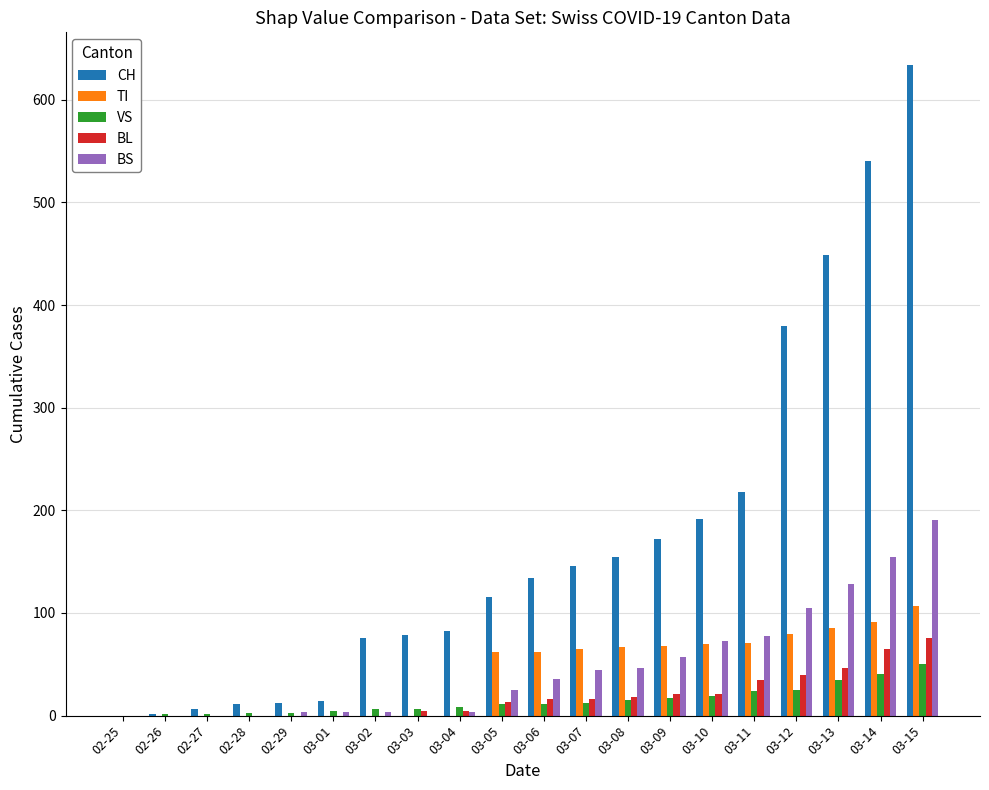

At which label does CH reach its peak?

03-15